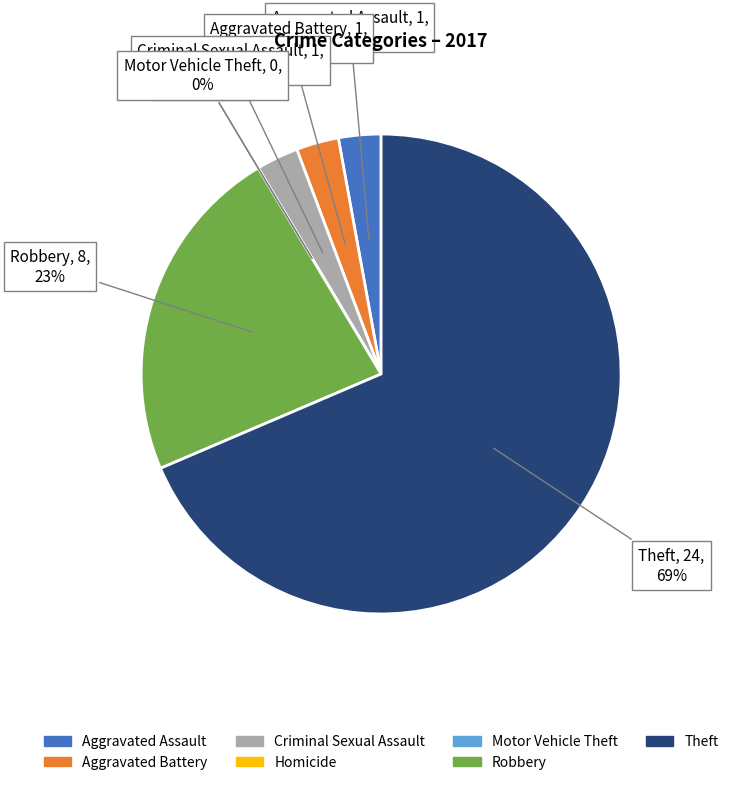

What is the smallest slice in the pie chart?

Homicide